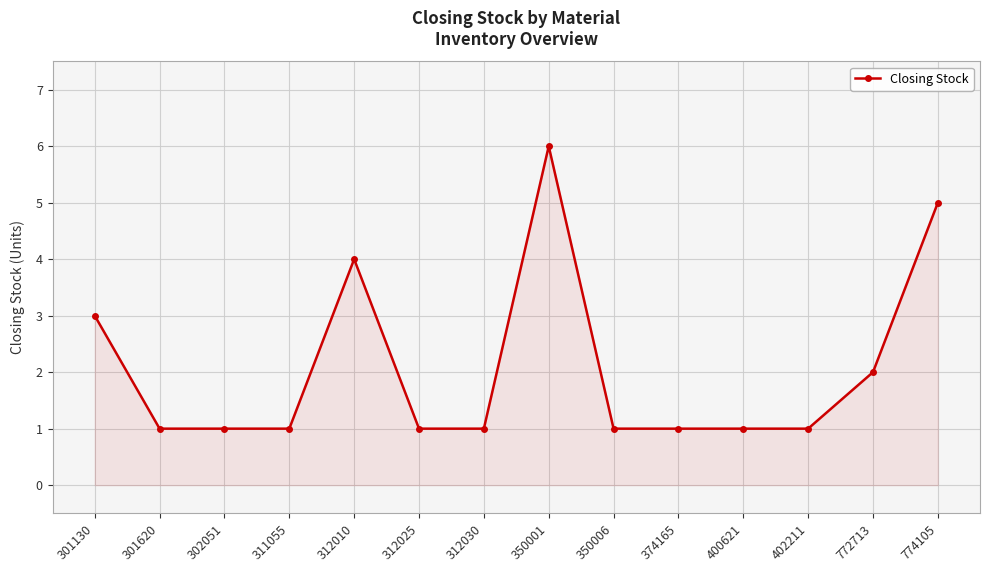

Is it true that the value at 772713 is 2?

True